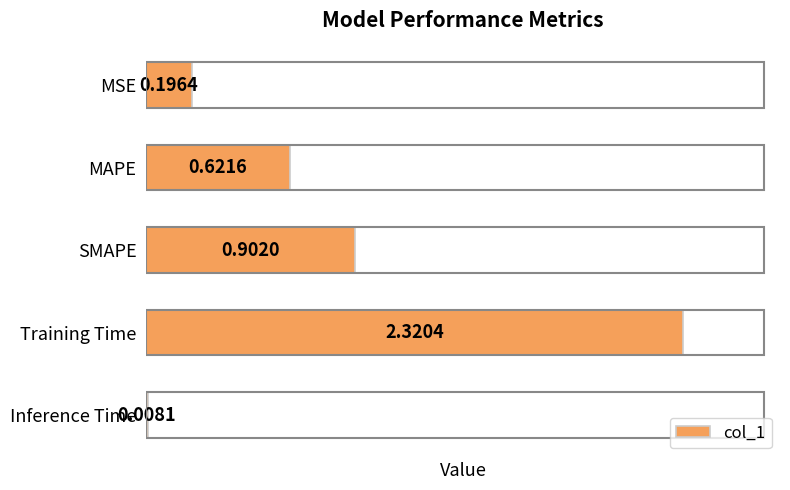

What is the change in value from MSE to SMAPE?

+0.7